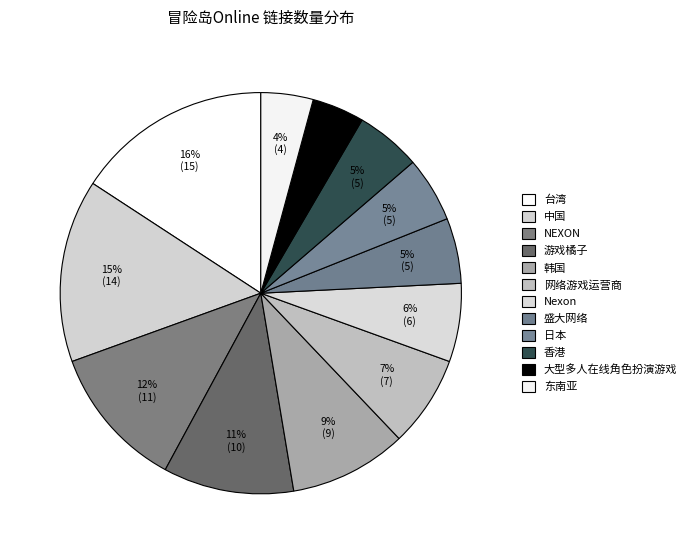

What is the smallest slice in the pie chart?

大型多人在线角色扮演游戏